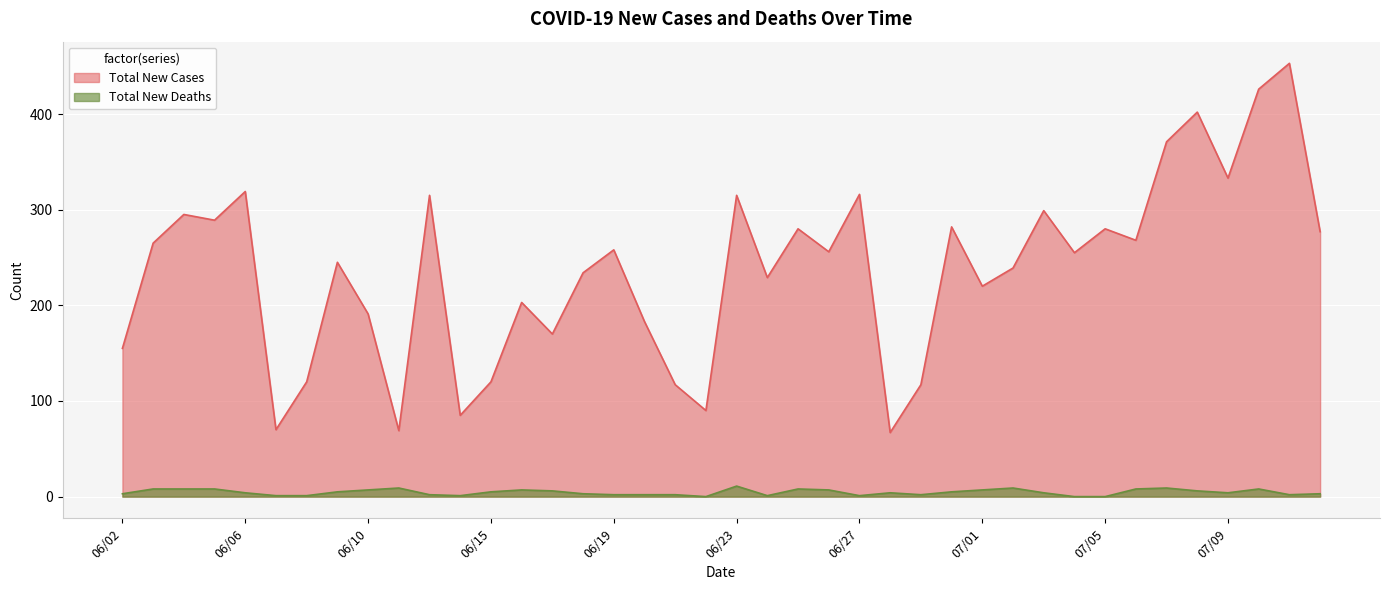

What position from the right is 07/01?

12